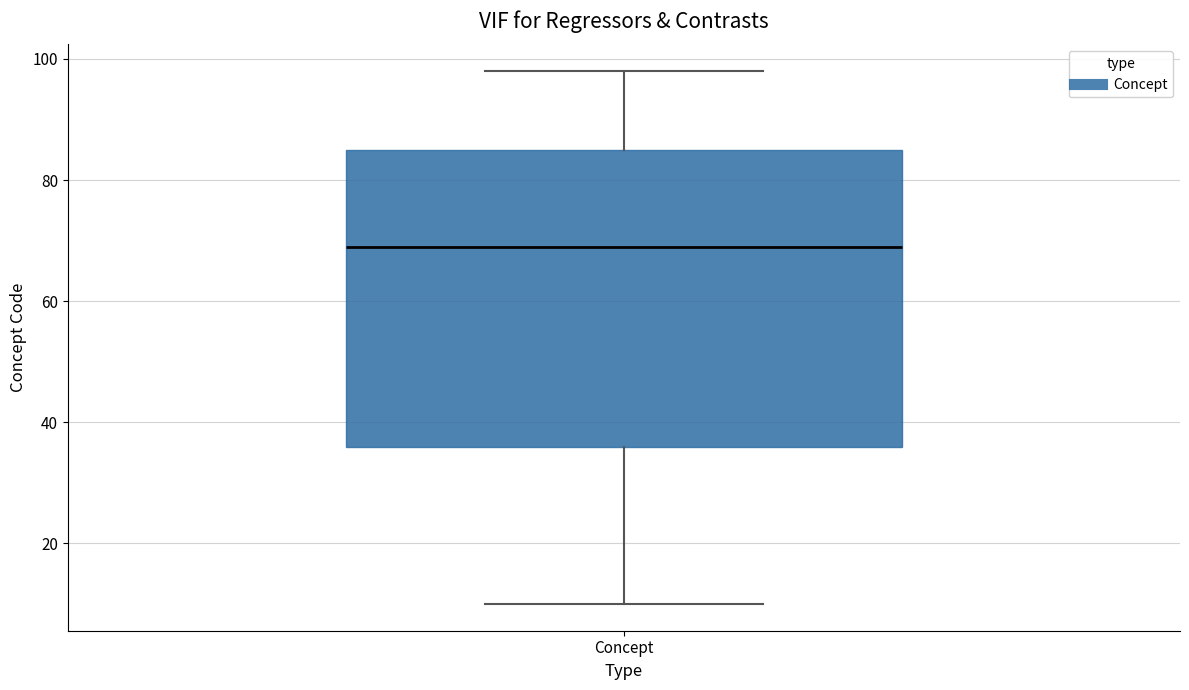

Transcribe this box plot: give where the median line is, the range the box spans, and where the two whiskers end, as read against the y-axis. The values are not printed on the chart, so give them approximately, as read against the axis.

median 70, box 36 to 86, whiskers 10 to 98